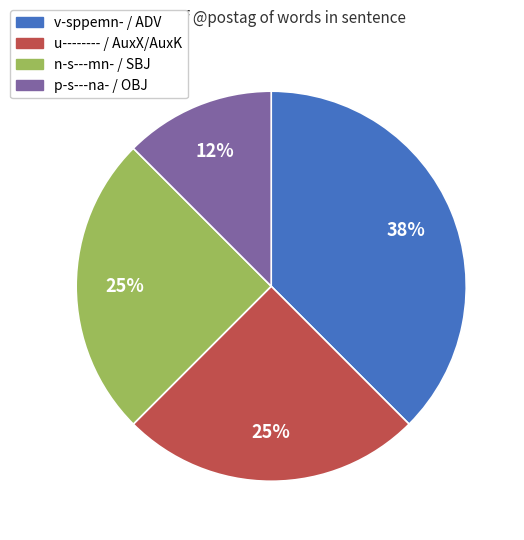

To the nearest percent, what percentage of the pie is u-------- / AuxX/AuxK?

25%